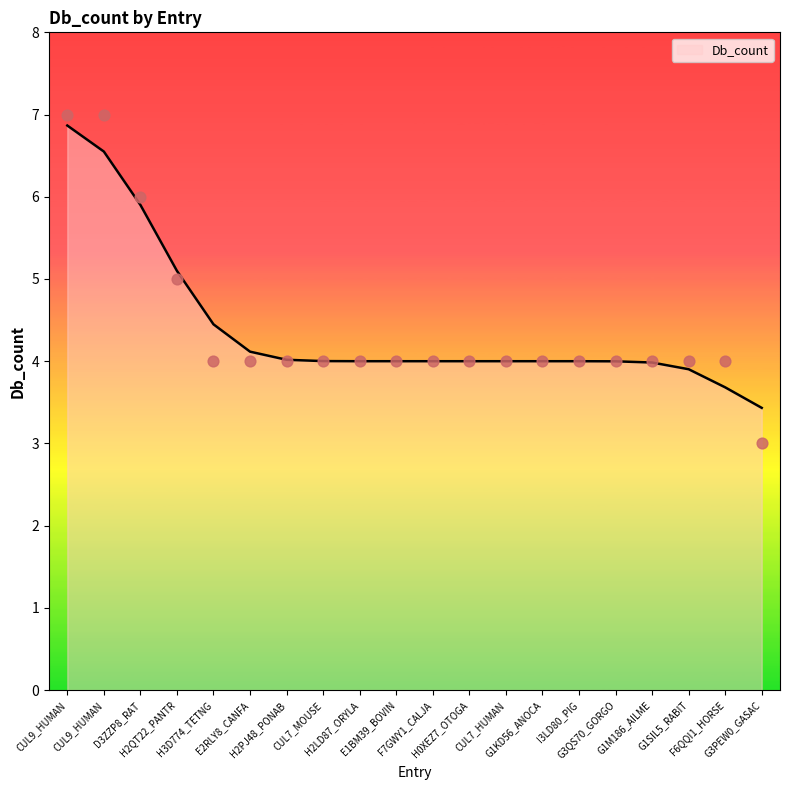

Between F7GWY1_CALJA and G3PEW0_GASAC, which is larger?

F7GWY1_CALJA